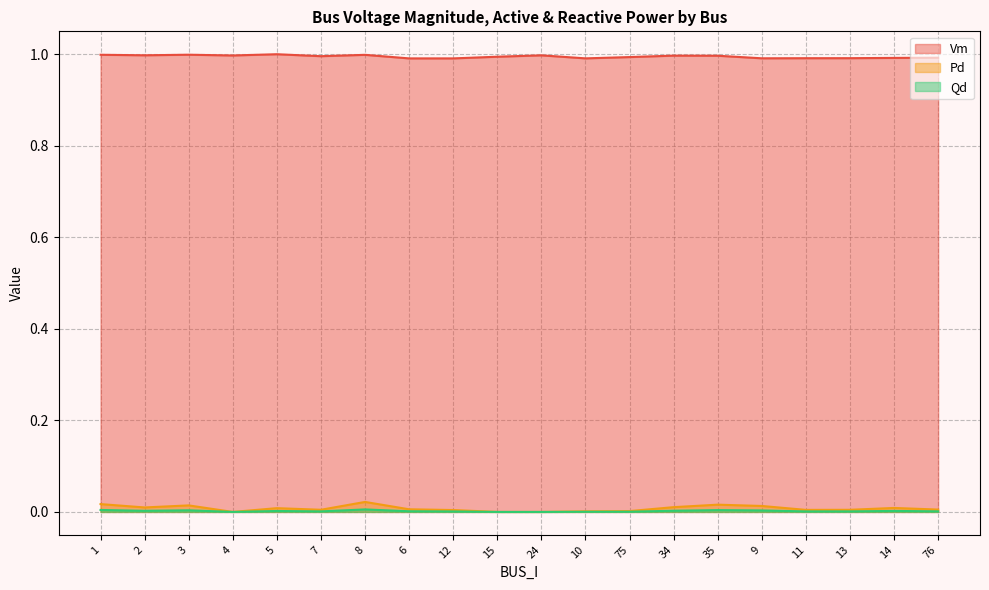

Is the value of Pd at 15 greater than the value of Vm at 12?

No